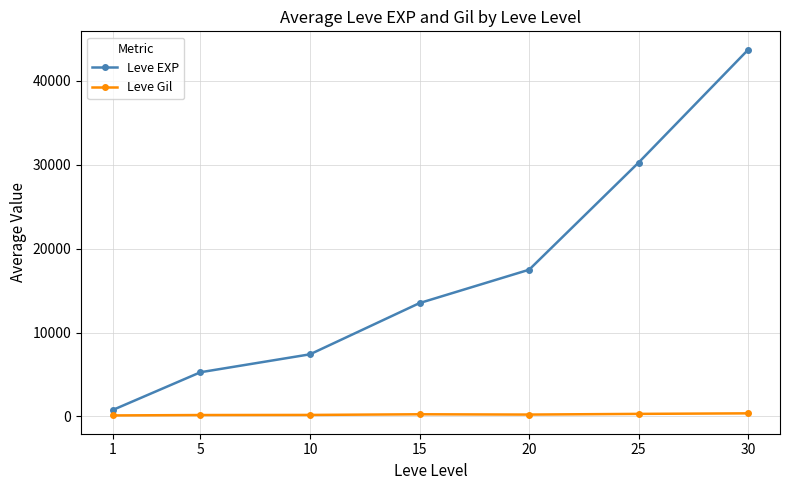

The Leve EXP series shows 73114.5 at 30. True or false?

False